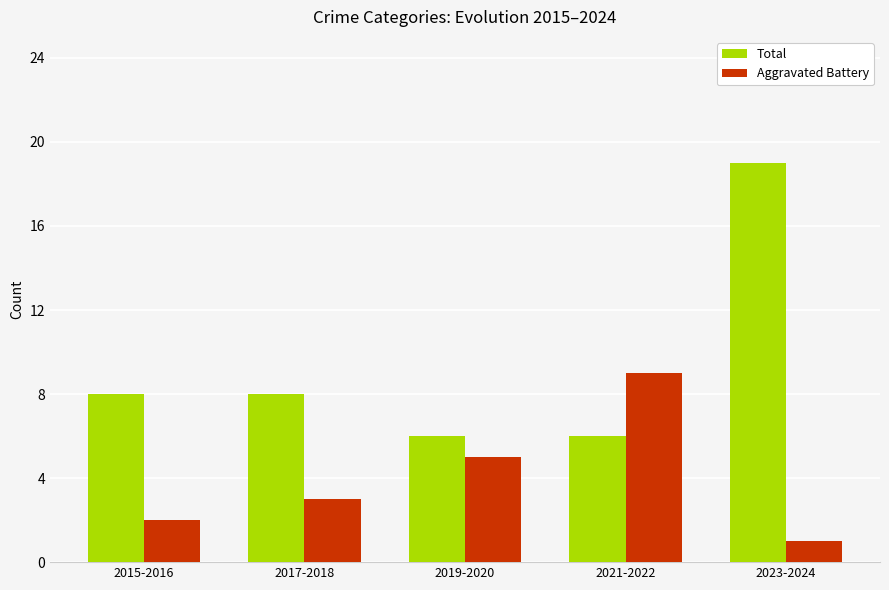

What is the label of the 3rd bar from the right?

2019-2020